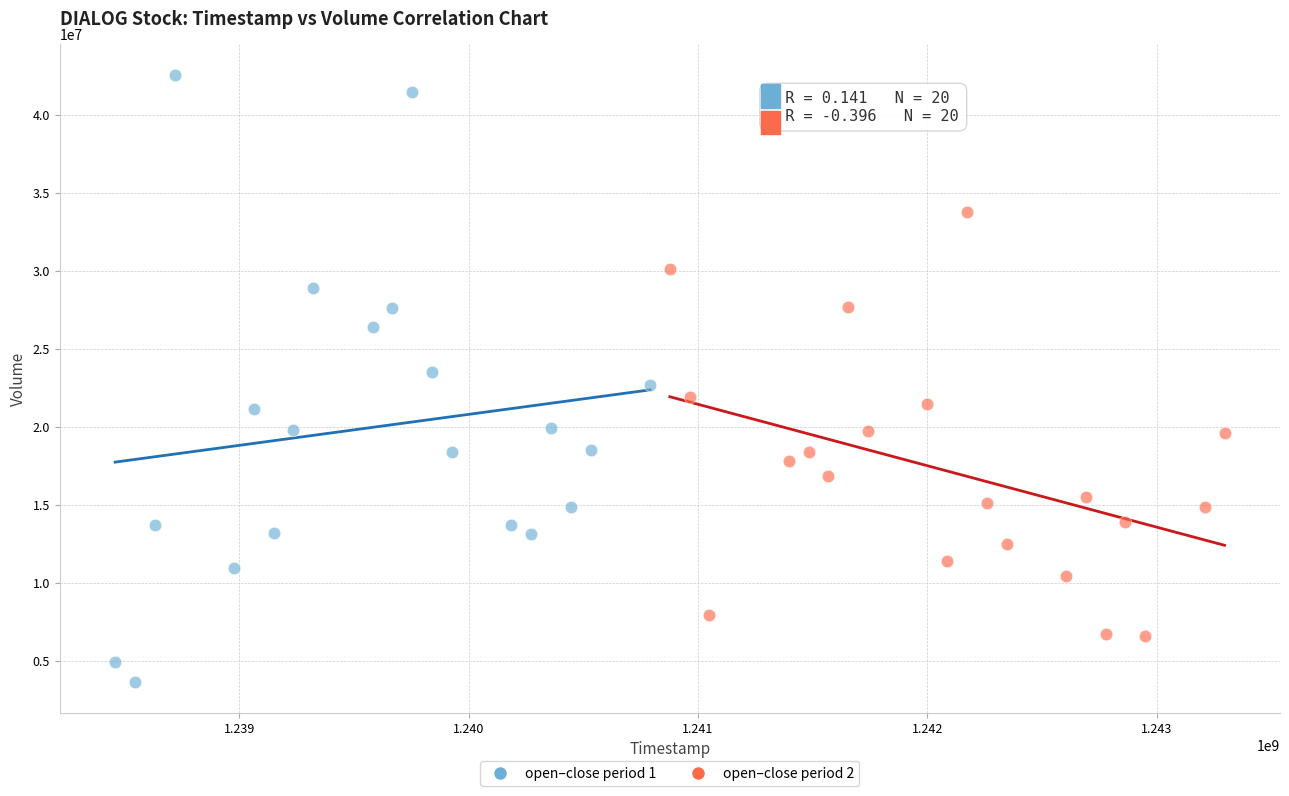

What are all the series names shown in the legend?

open–close period 1, open–close period 2